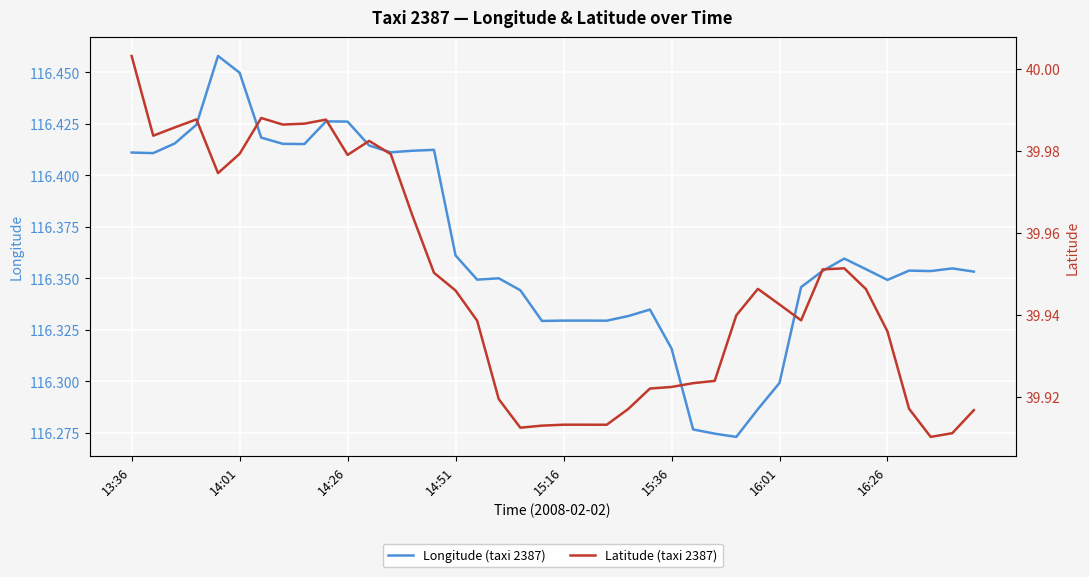

The value of Longitude (taxi 2387) at 15:36 is 63.4. True or false?

False